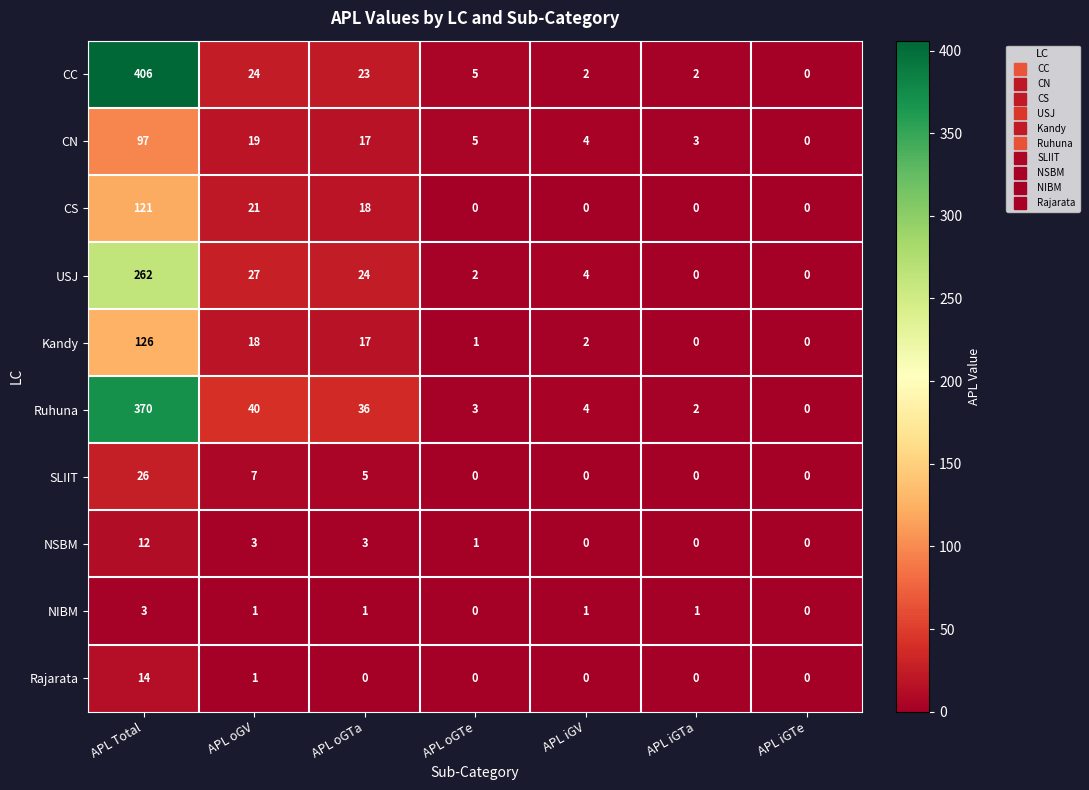

What is the maximum value shown in the chart?

406